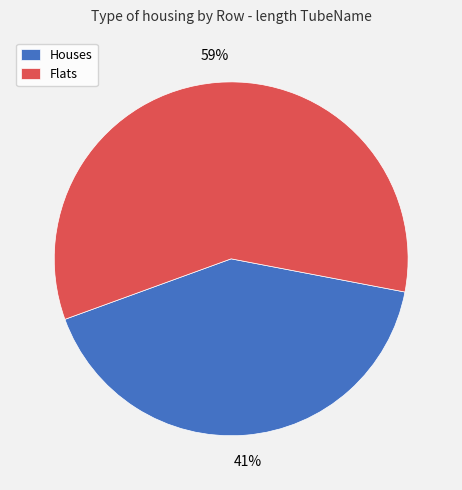

To the nearest percent, what is the combined percentage of Flats and Houses?

100%